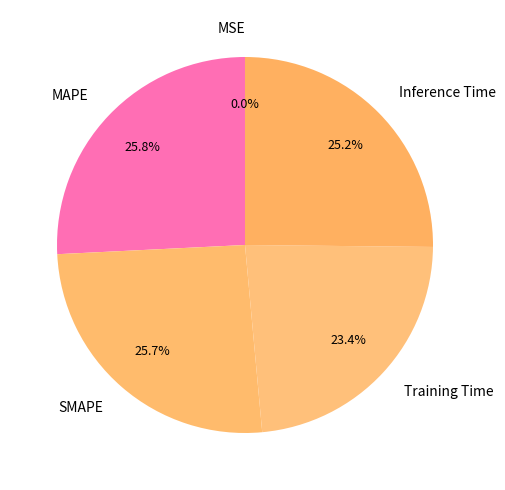

Does SMAPE account for over 50% of the chart?

No